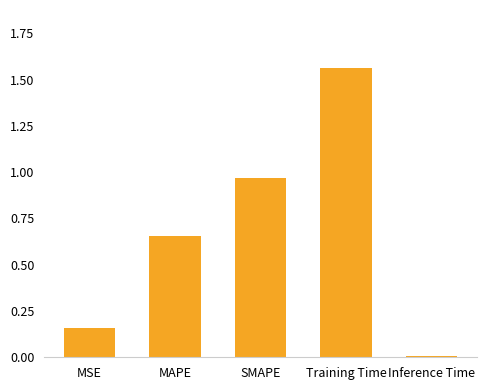

List the labels in order of value, smallest first.

Inference Time, MSE, MAPE, SMAPE, Training Time